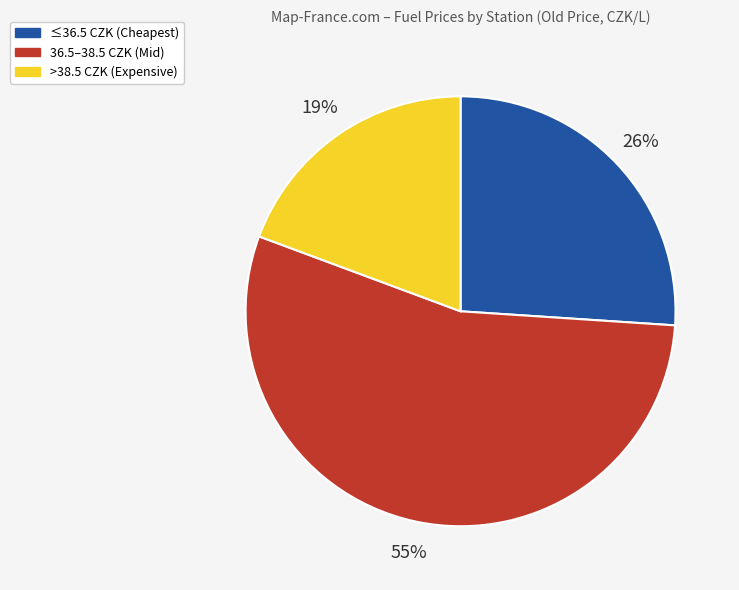

How many segments does this pie chart have?

3